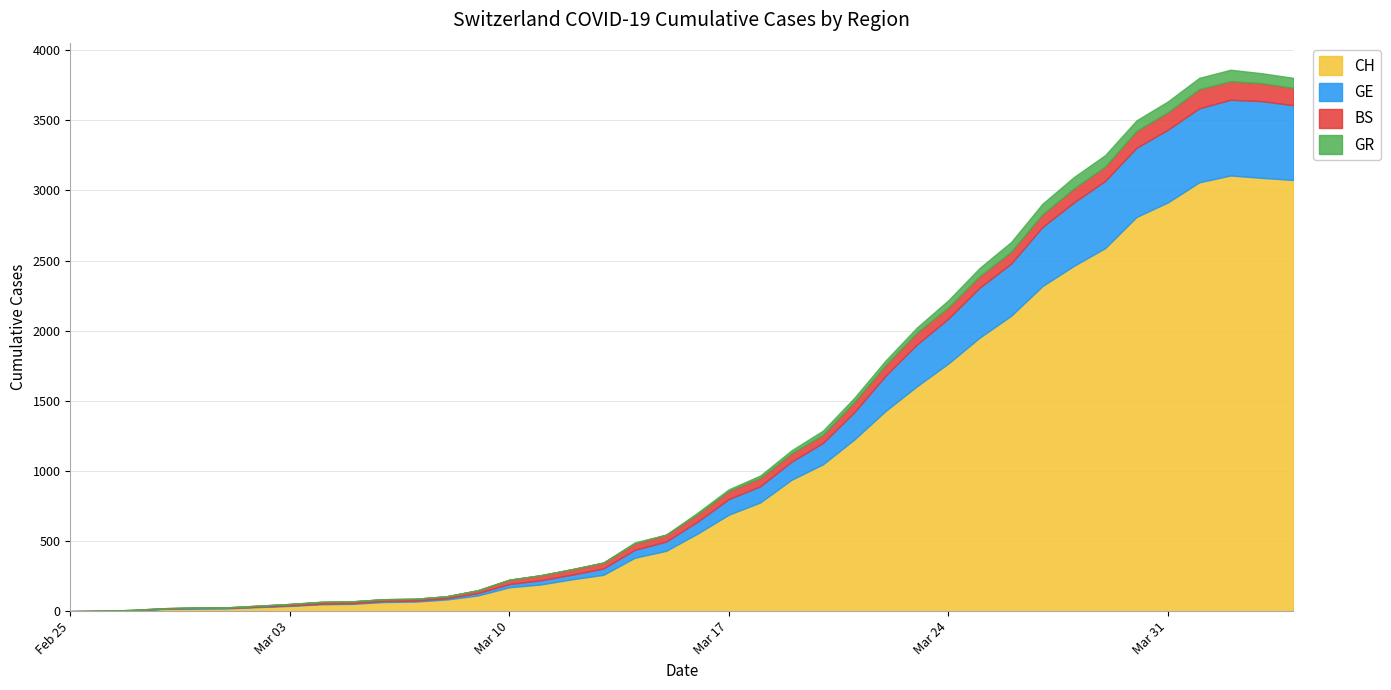

What is the total value across all series at 2020-03-06?

85